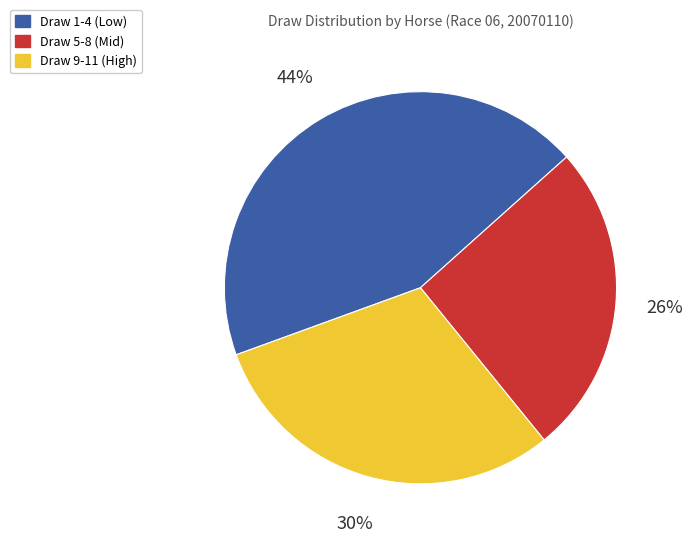

To the nearest percent, what is the average slice percentage?

33%